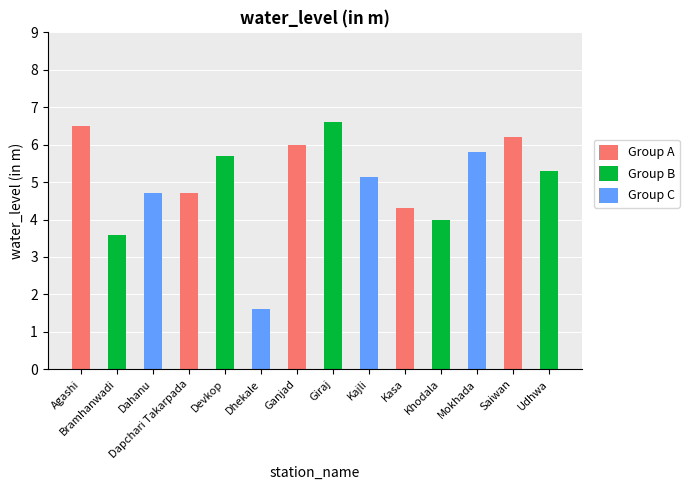

True or false: the data shows 1.1 at Dapchari Takarpada.

False